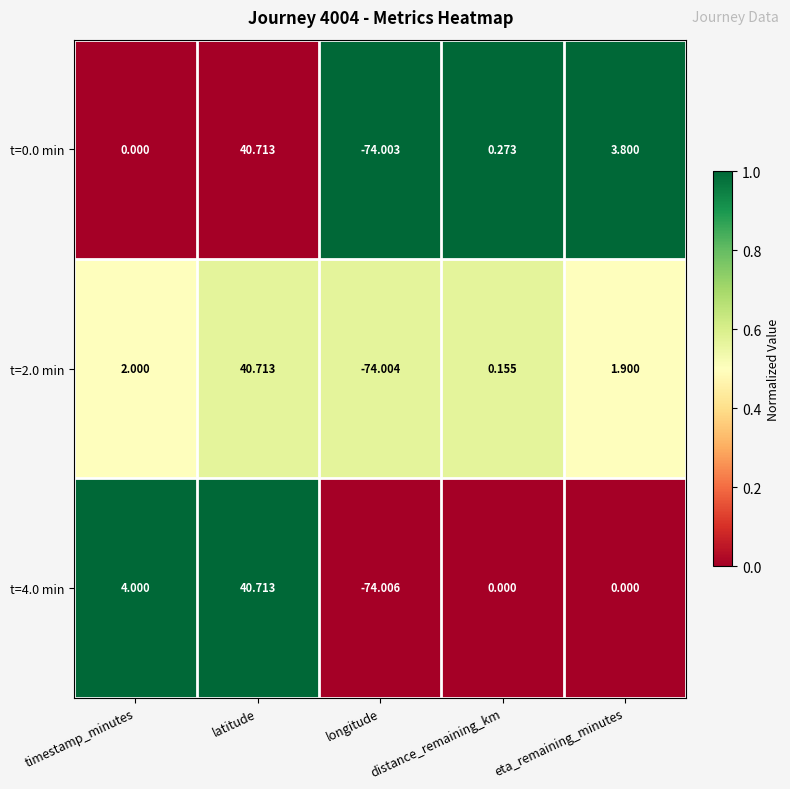

At which label does t=2.0 min first exceed 1?

timestamp_minutes